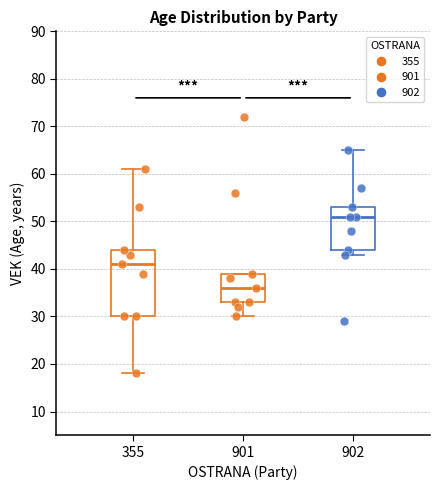

Reading left to right, transcribe this box plot: for each box, give where its median line is, the range the box spans, and where its two whiskers end, as read against the y-axis. The values are not printed on the chart, so give them approximately, as read against the axis.

355: median 41, box 30 to 44, whiskers 18 to 61
901: median 36, box 33 to 39, whiskers 30 to 39
902: median 51, box 44 to 53, whiskers 43 to 65